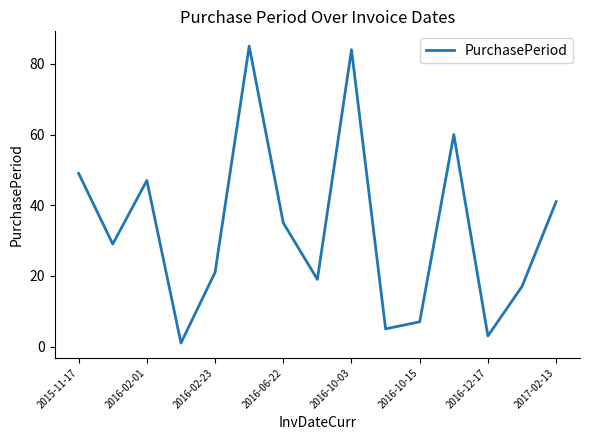

True or false: the data has more than 2 interior local peaks.

True